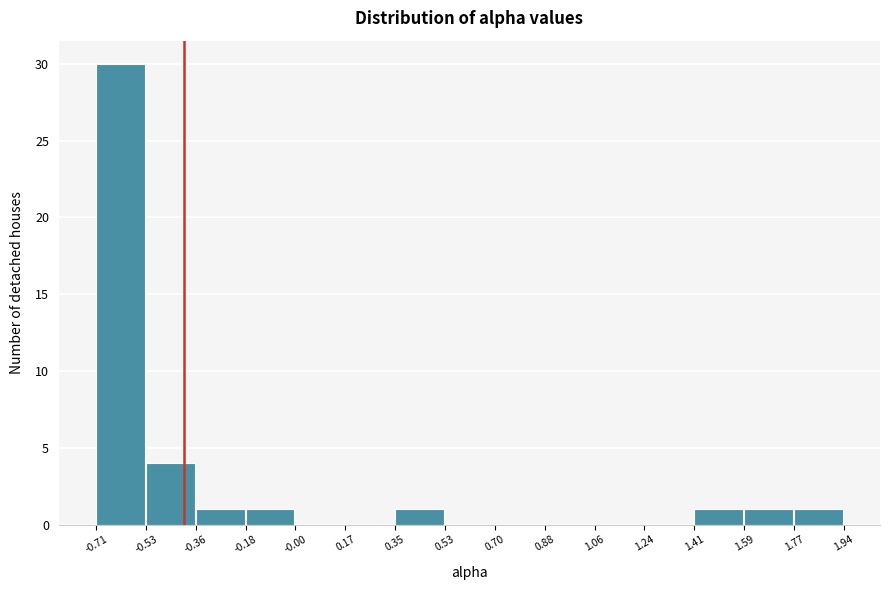

How tall is the bar that spans 0.35 to 0.53 on the x-axis? The values are not printed on the chart, so give them approximately, as read against the axis.

1